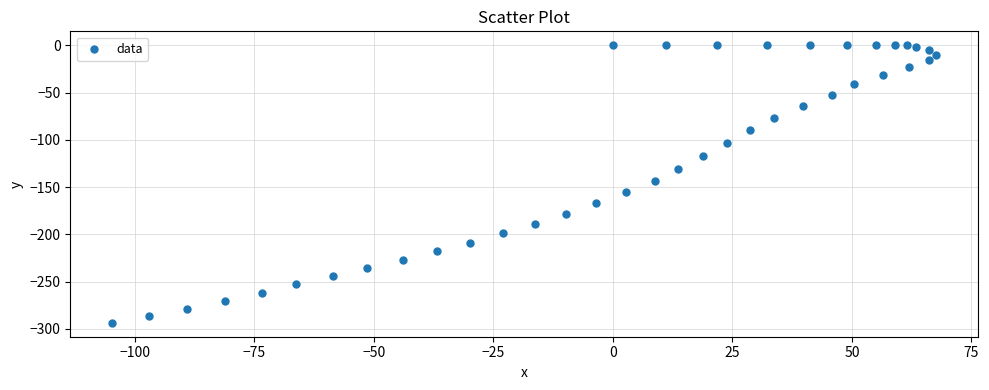

What is the range of X values (max minus min)?

172.6